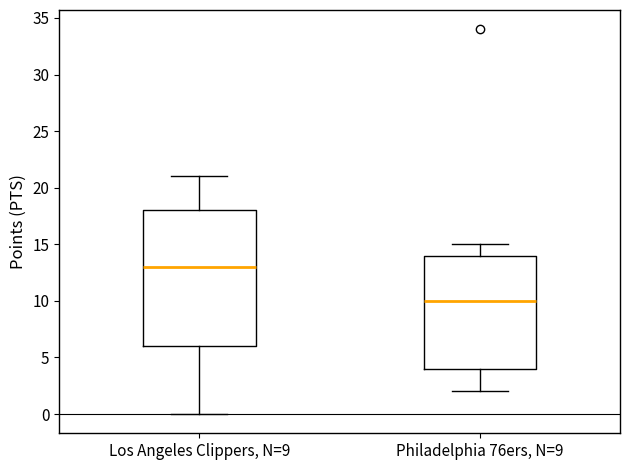

Which box has the highest median line?

Los Angeles Clippers, N=9